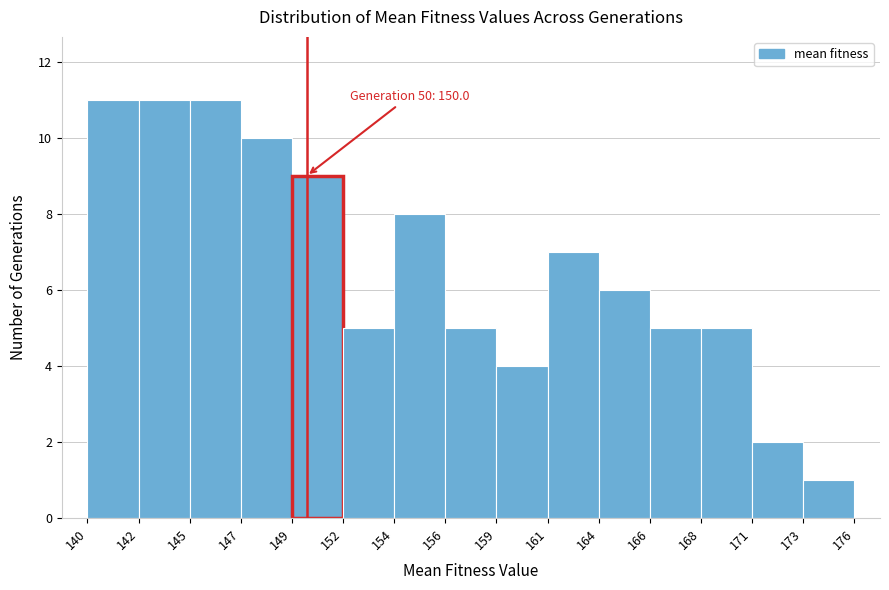

Reading left to right, what are all the values shown in this chart?

11	11	11	10	9	5	8	5	4	7	6	5	5	2	1